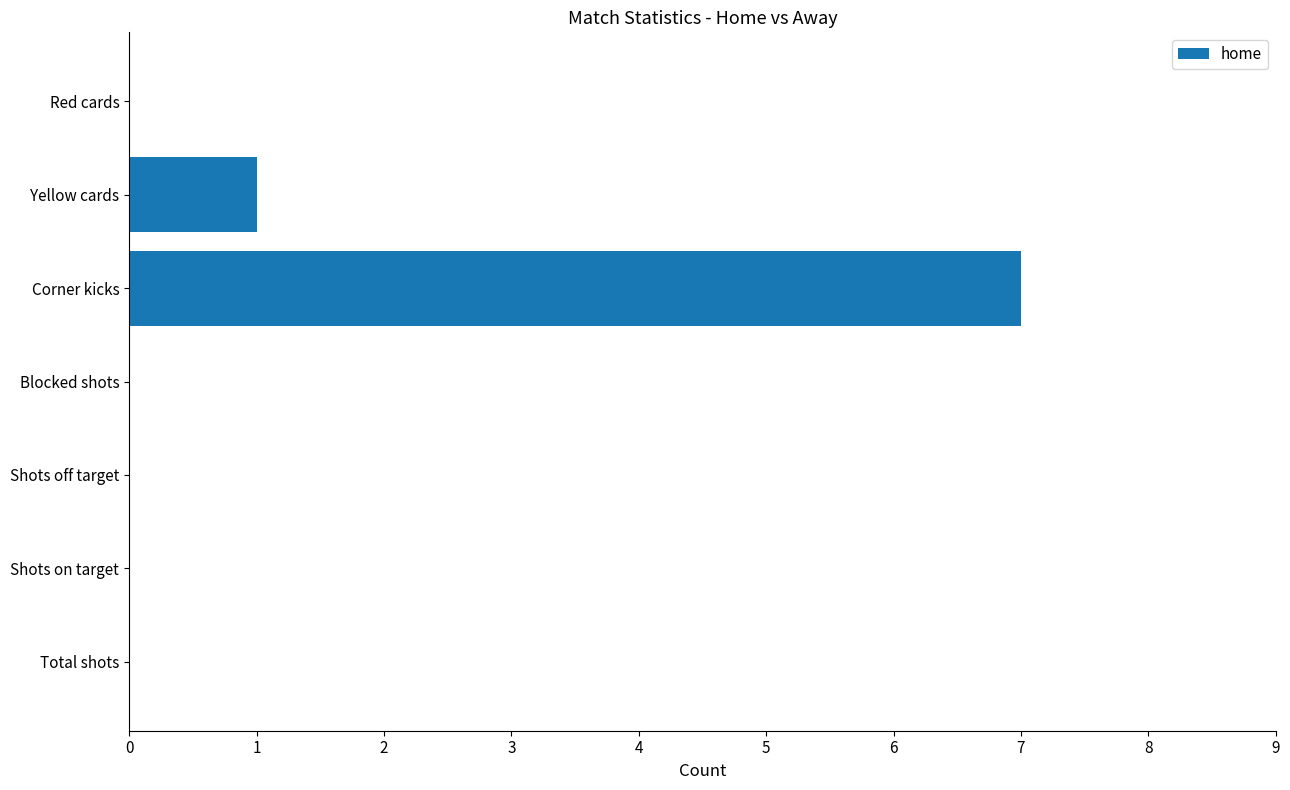

How many values are between 0 and 1?

6